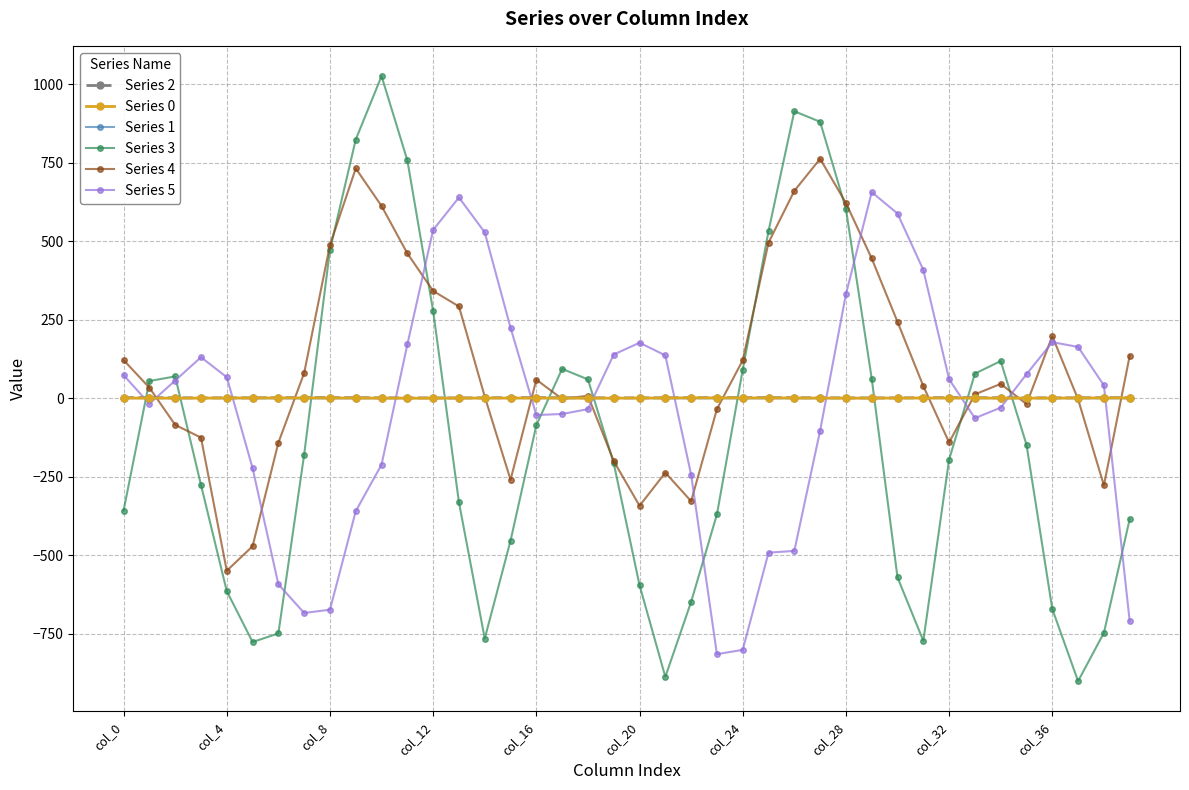

Which series has the widest spread of values?

Series 3